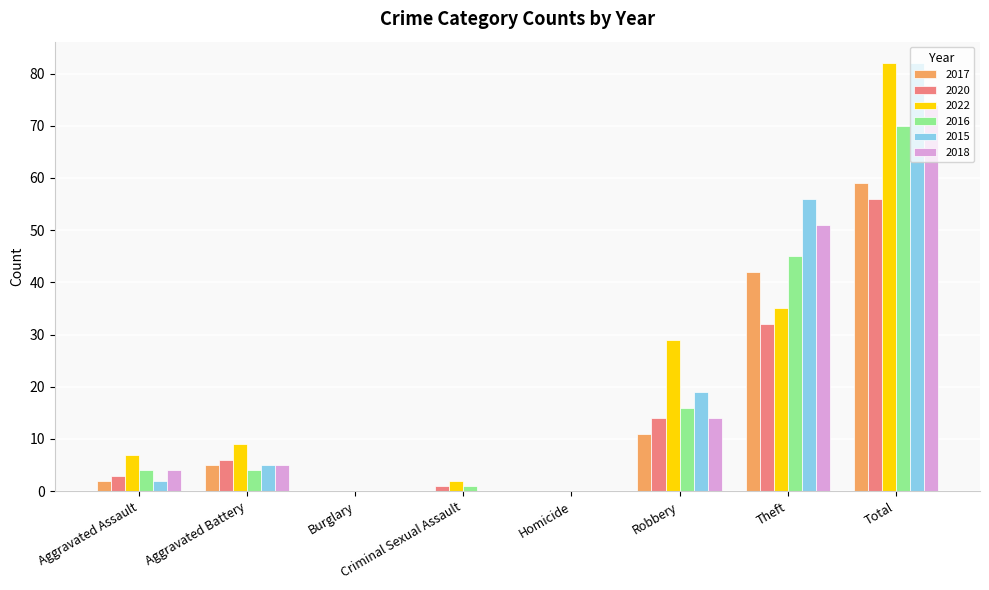

What is the sum of all 2022 values?

164